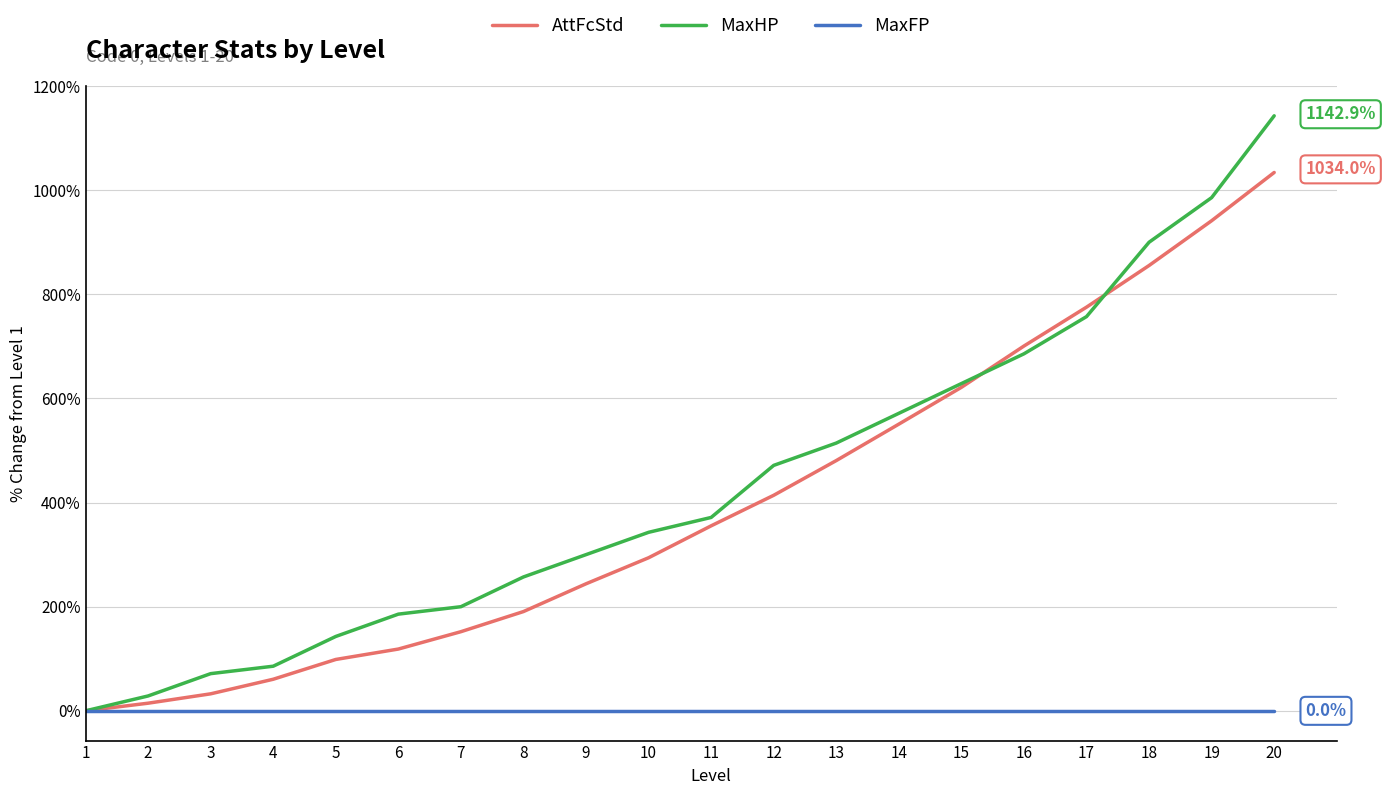

How many lines are shown in the chart?

3